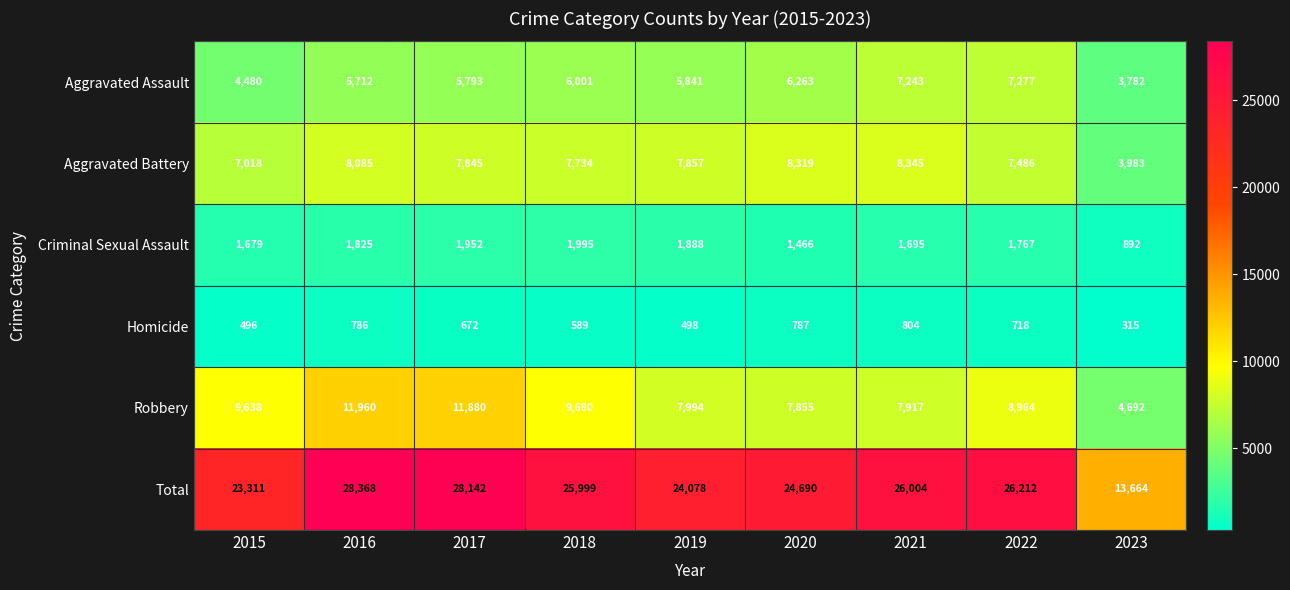

What is the average value of the Robbery series?

8953